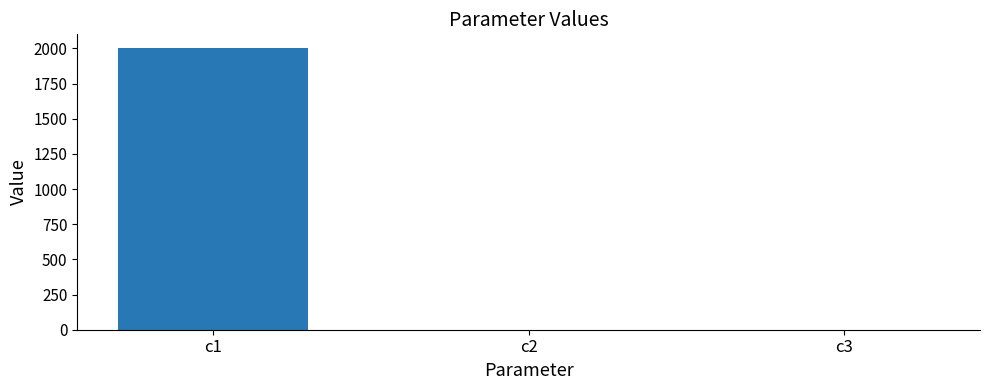

Which label corresponds to the largest value in the chart?

c1